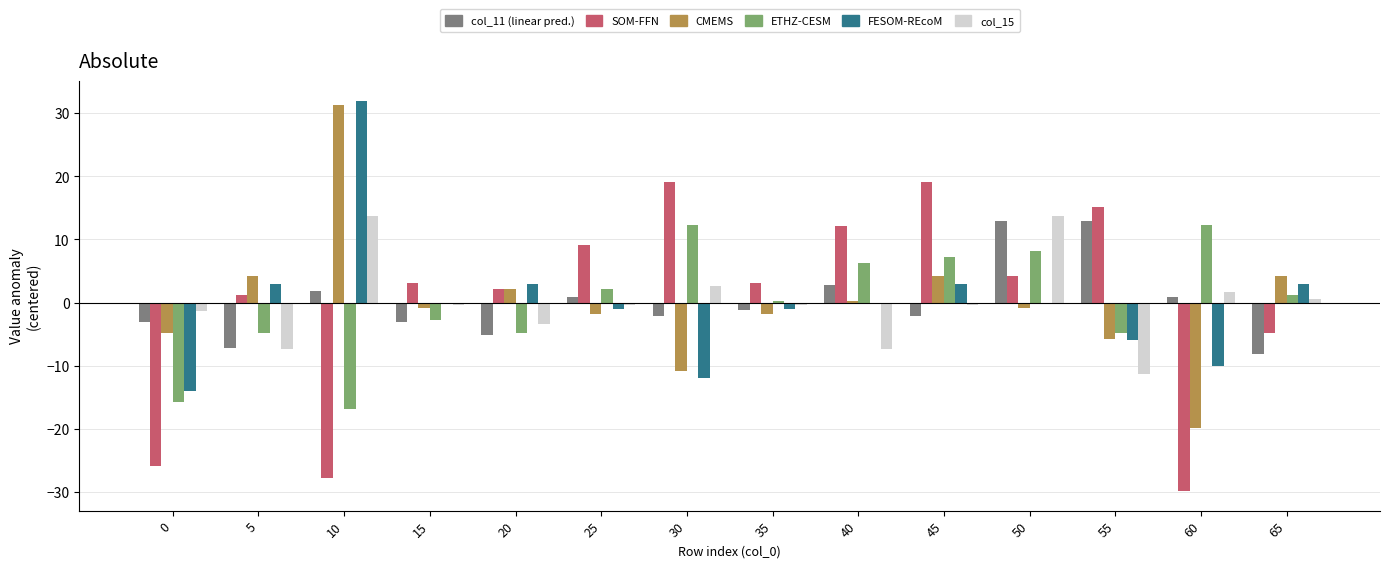

Which label corresponds to the largest value in the chart?

10